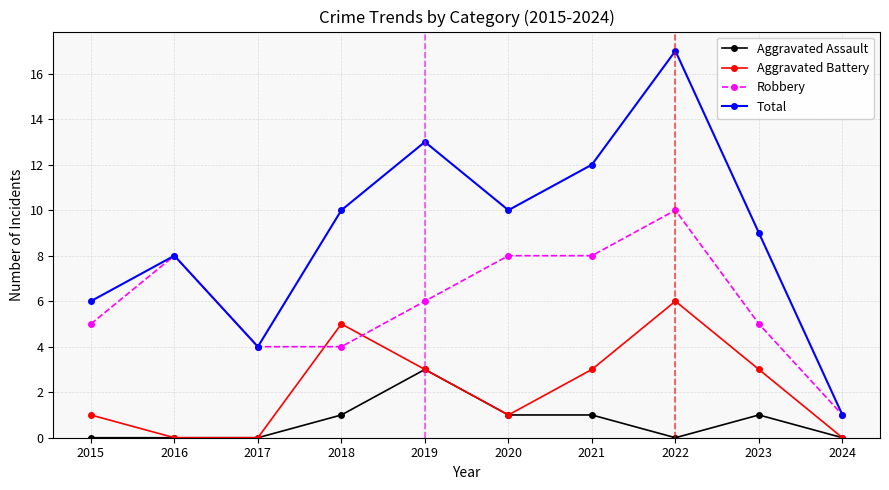

What is the sum of all Robbery values?

59